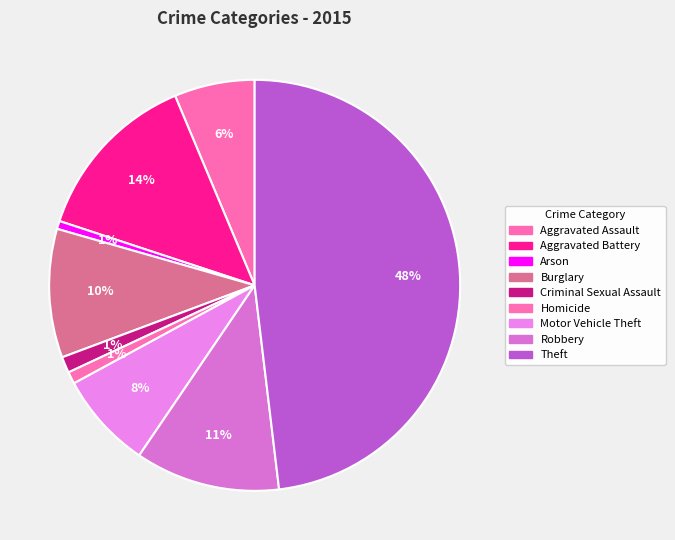

Count the number of slices in the pie.

9